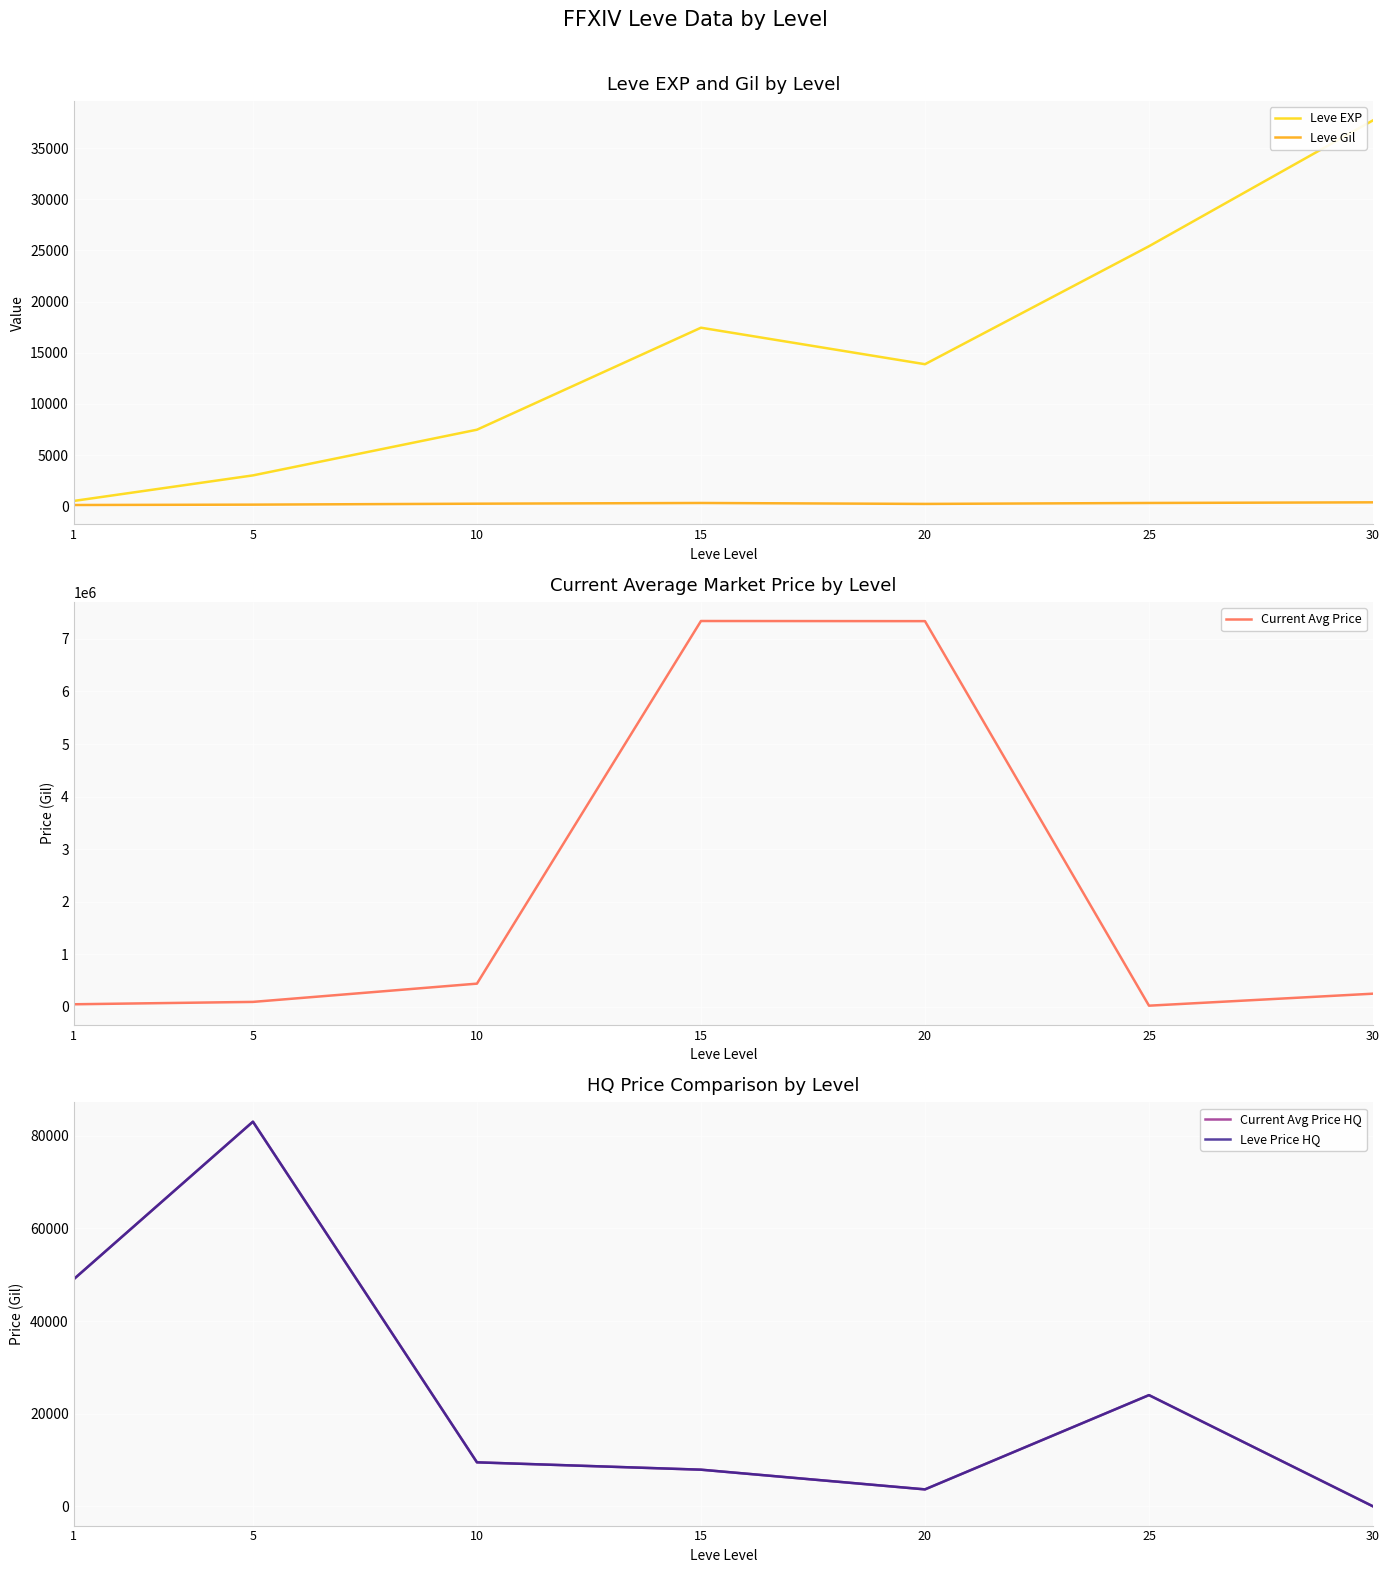

What is the difference between the Leve Gil values at 30 and 1?

262.2